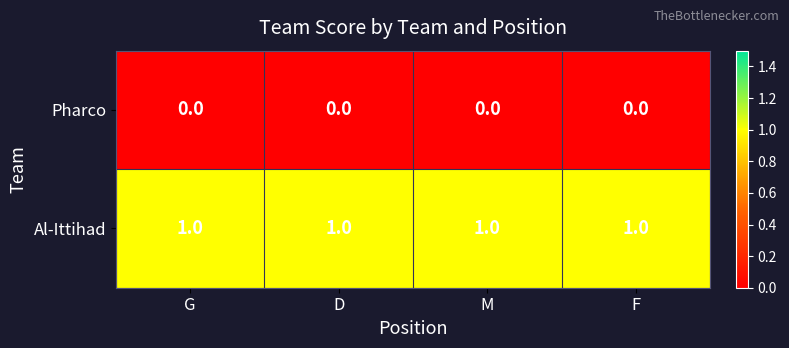

What is the spread (max minus min) of values at M?

1